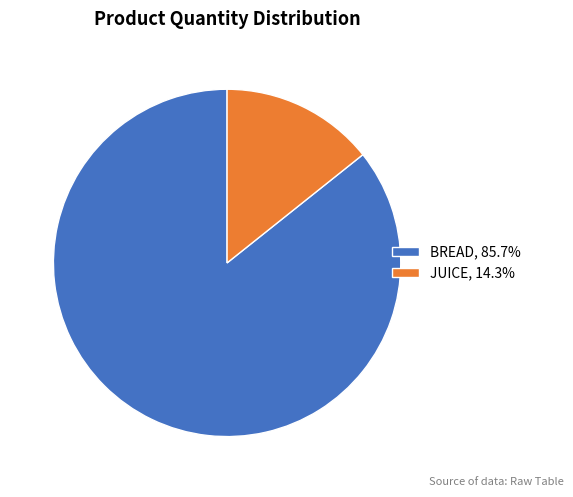

Rank the categories by value from lowest to highest.

JUICE, BREAD